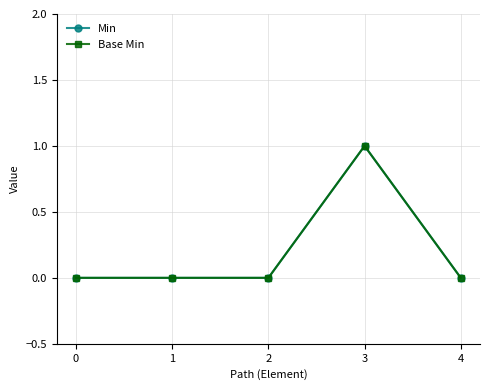

At which label does Min reach its peak?

3